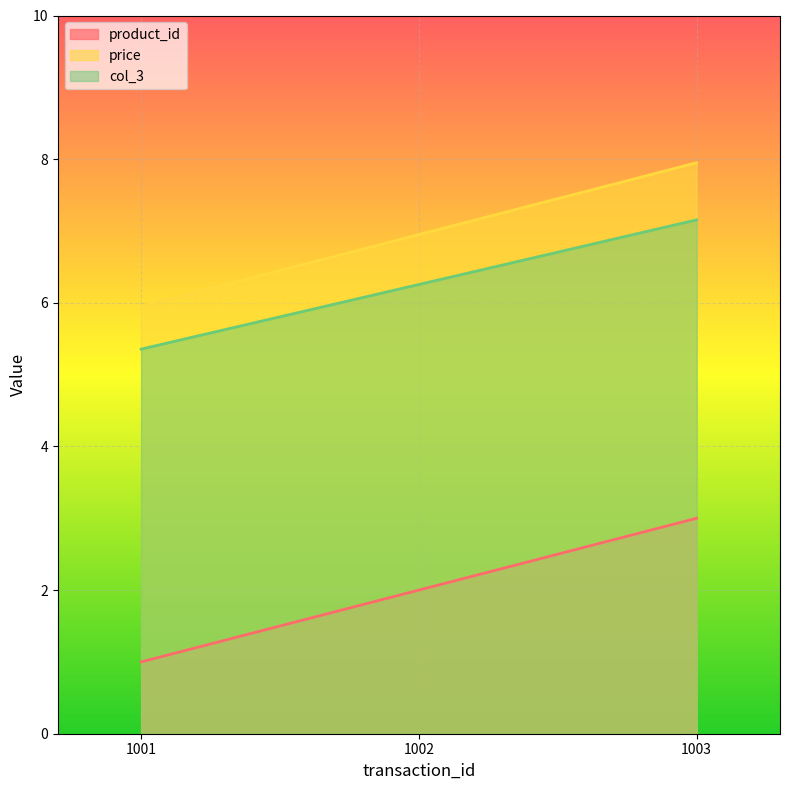

Where is col_3 nearest to the value 6?

1002